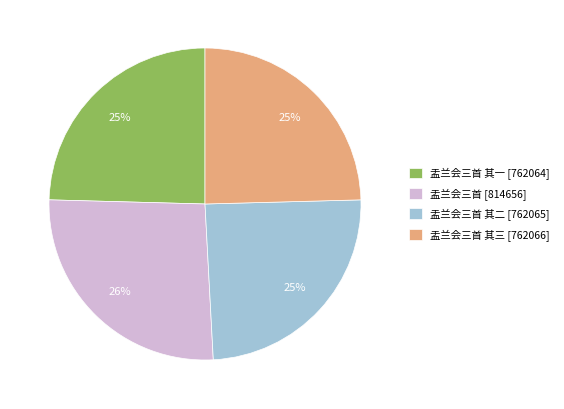

Does any single category account for the majority?

No